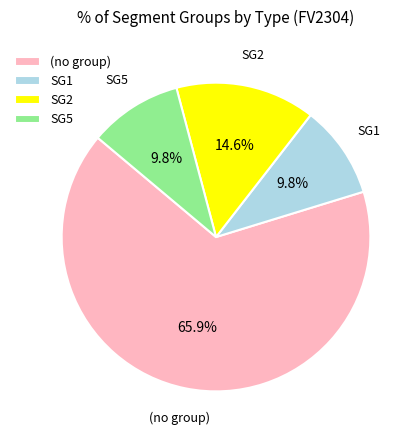

Is SG2 the majority of the pie?

No